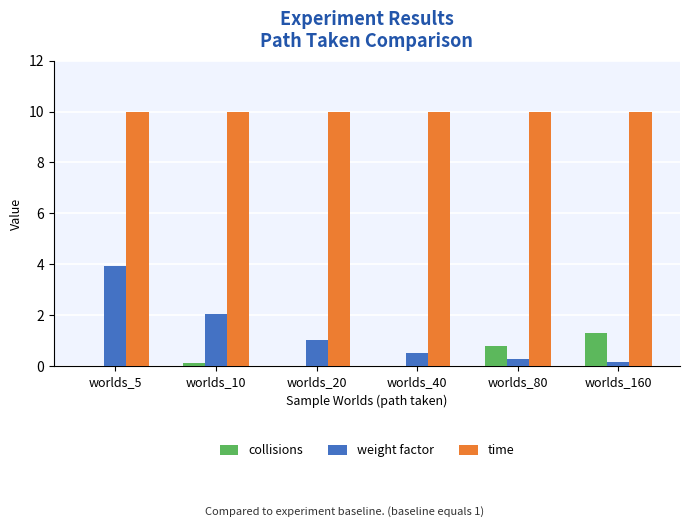

Between worlds_10 and worlds_20, which series saw the biggest shift?

weight factor